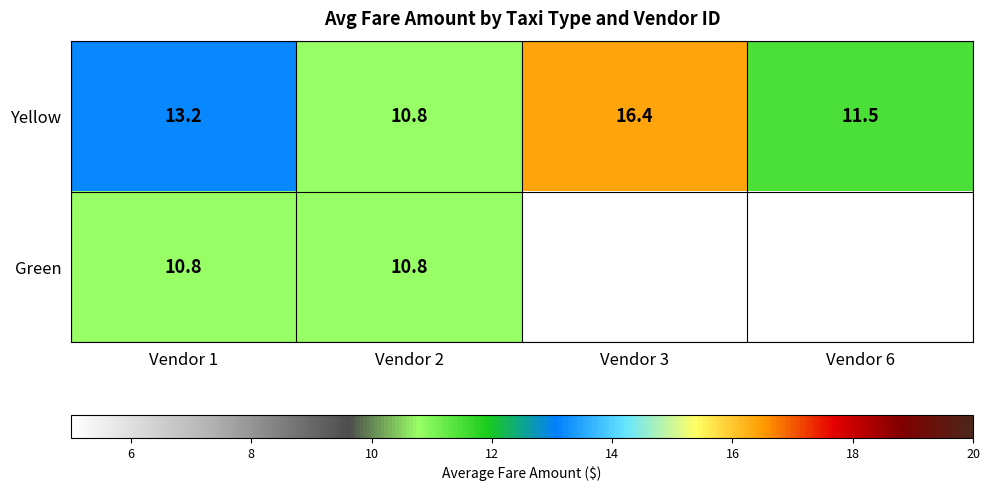

True or false: Yellow has a value of 16.4 at Vendor 3.

True